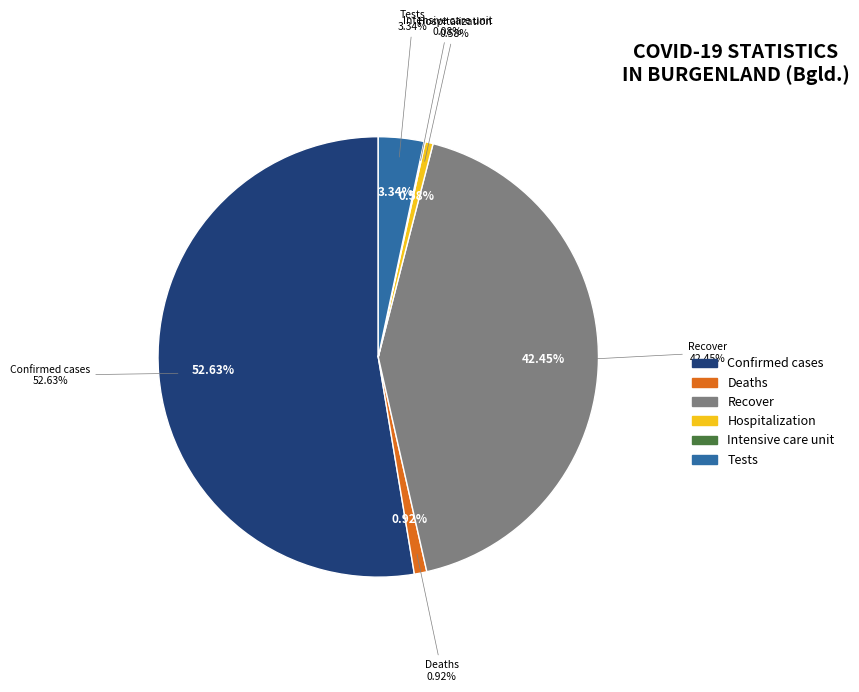

Which slice is the largest?

Confirmed cases